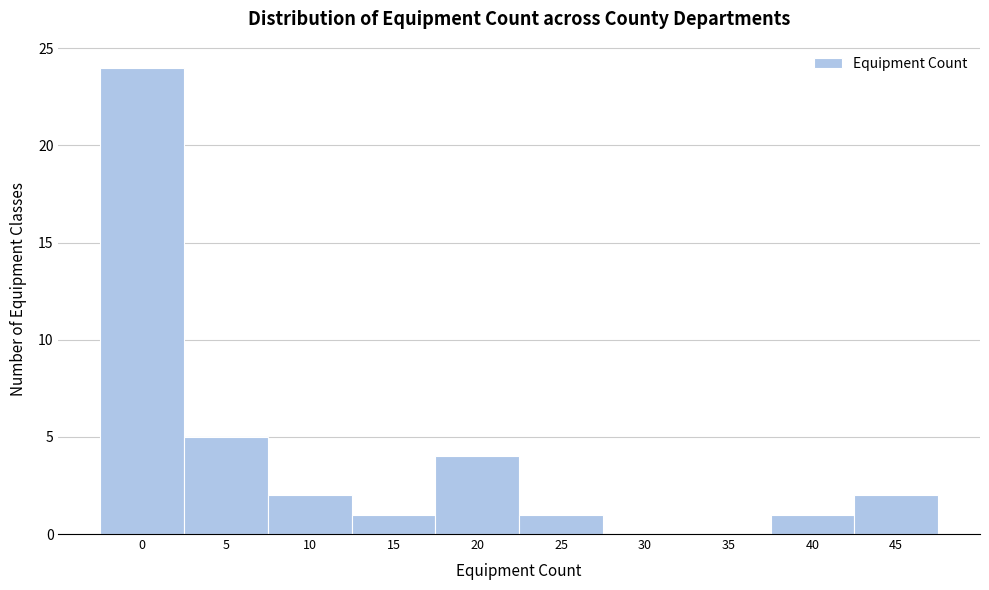

Reading left to right, extract all data points from this chart.

0=24	5=5	10=2	15=1	20=4	25=1	30=0	35=0	40=1	45=2